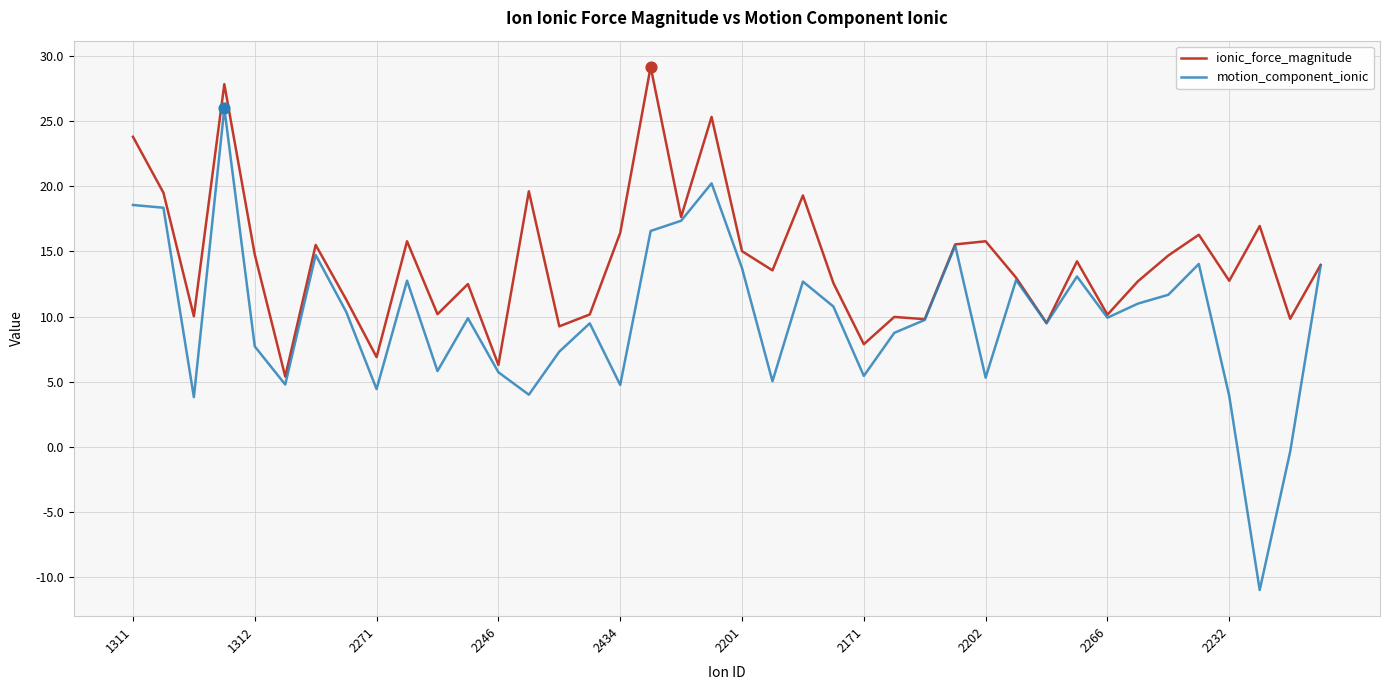

Which series has the largest total across all categories?

ionic_force_magnitude